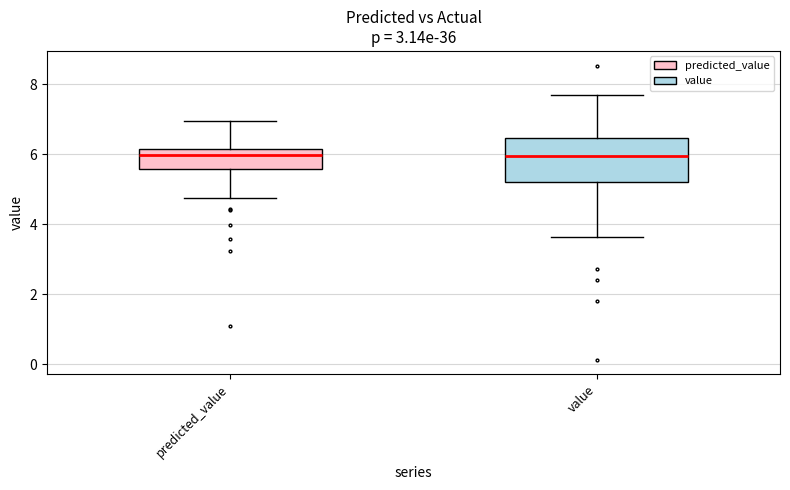

Where is the lower edge of the box for value on the y-axis? The values are not printed on the chart, so give them approximately, as read against the axis.

5.2